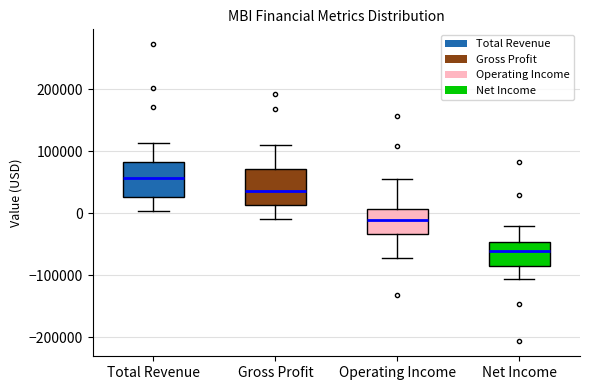

Reading left to right, transcribe this box plot: for each box, give where its median line is, the range the box spans, and where its two whiskers end, as read against the y-axis. The values are not printed on the chart, so give them approximately, as read against the axis.

Total Revenue: median 60000, box 30000 to 80000, whiskers 0 to 110000
Gross Profit: median 40000, box 10000 to 70000, whiskers -10000 to 110000
Operating Income: median -10000, box -30000 to 10000, whiskers -70000 to 60000
Net Income: median -60000, box -80000 to -50000, whiskers -110000 to -20000